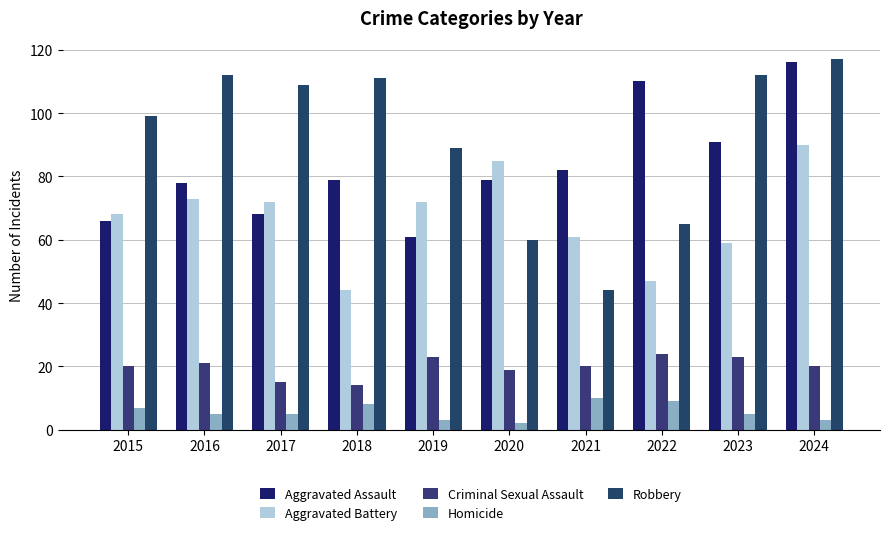

The value of Aggravated Battery at 2015 is 68. True or false?

True